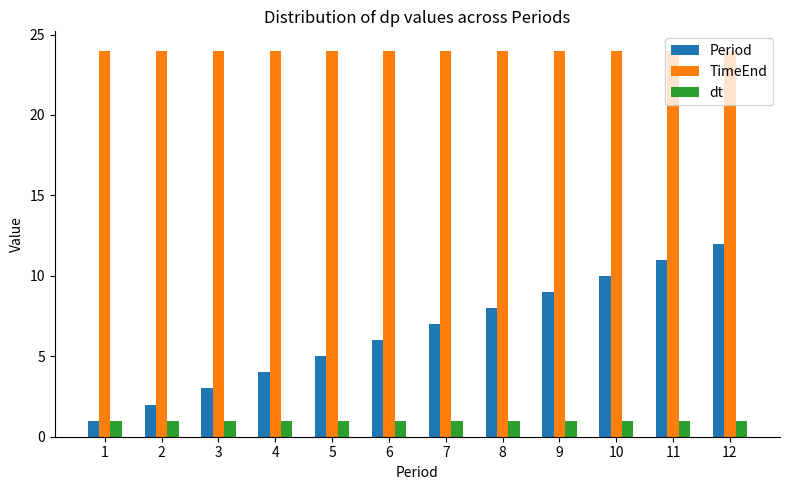

Between 4 and 9, which series saw the biggest shift?

Period